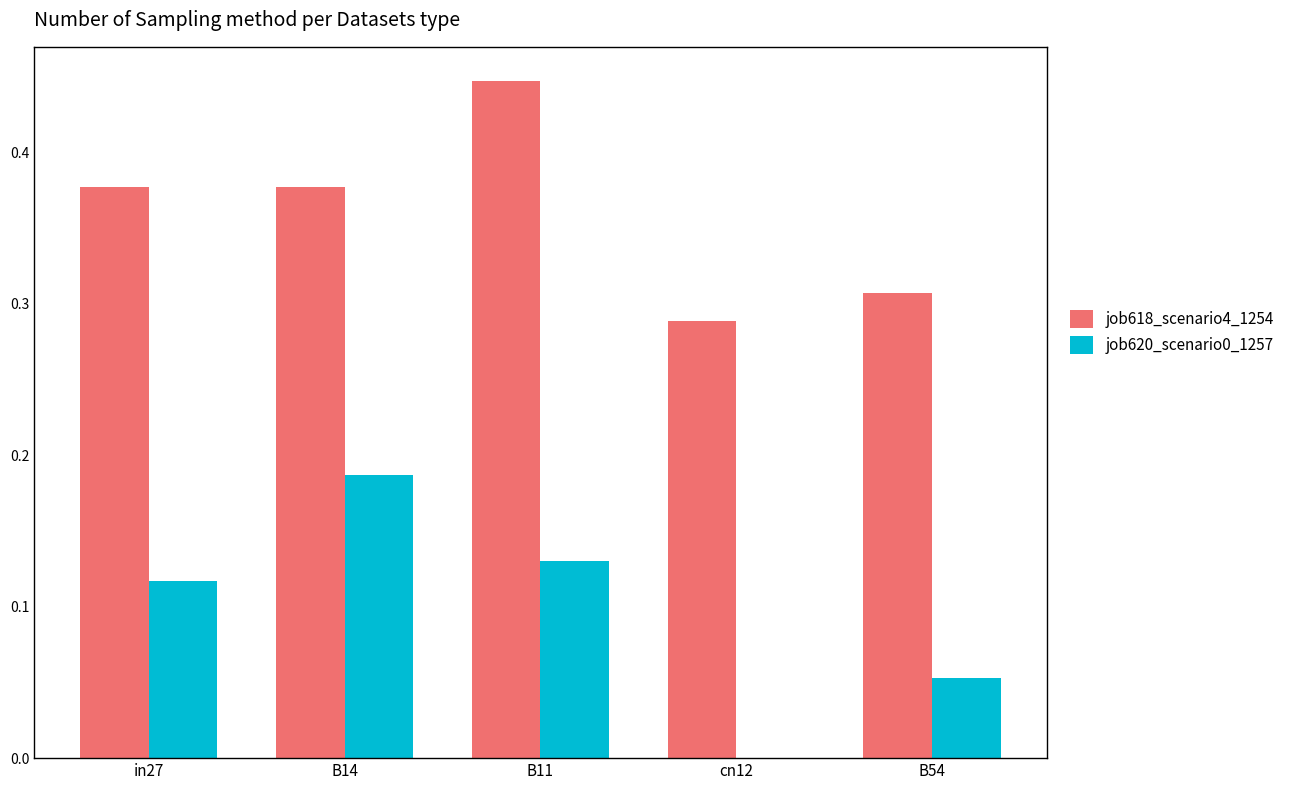

What is the sum of all job618_scenario4_1254 values?

1.8